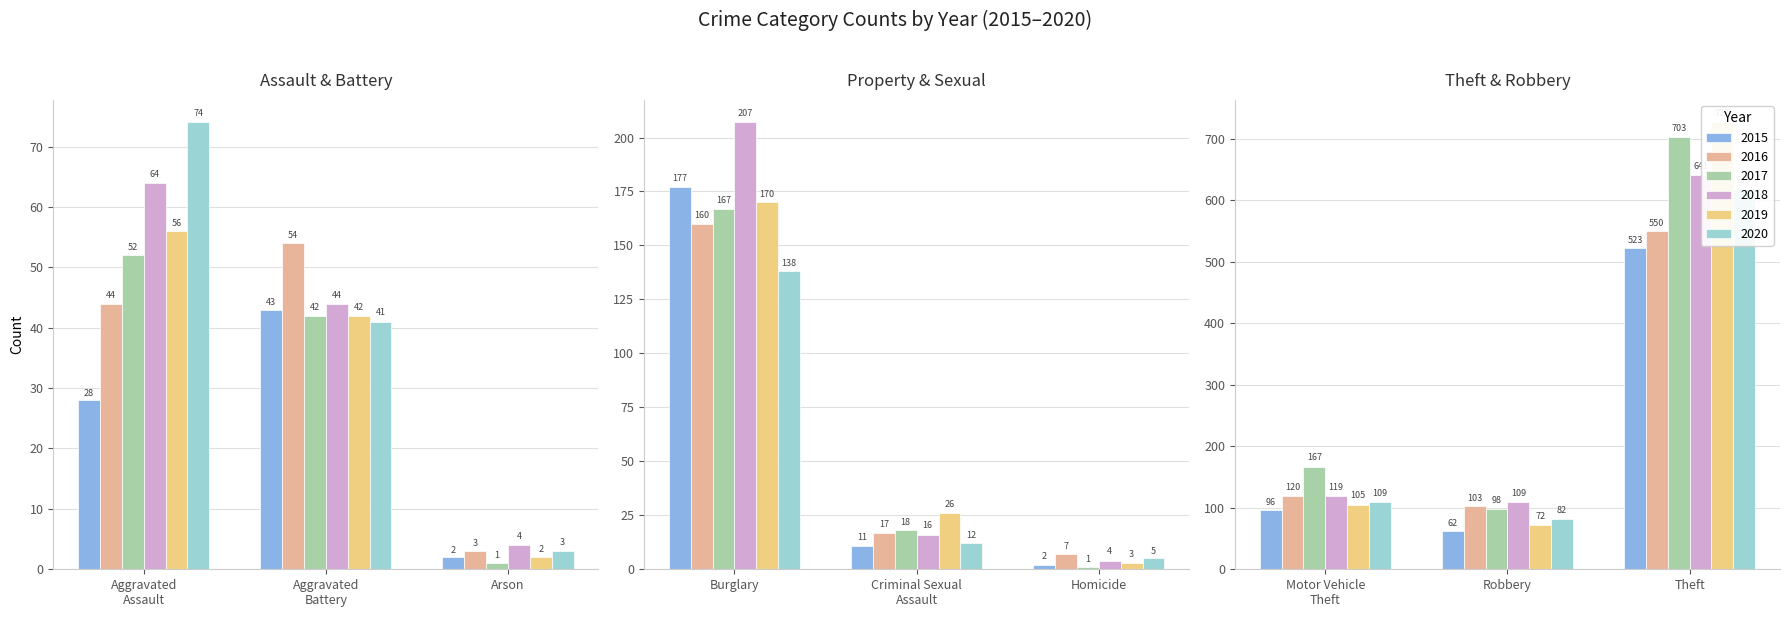

What is the label of the 7th bar from the left?

Motor Vehicle Theft